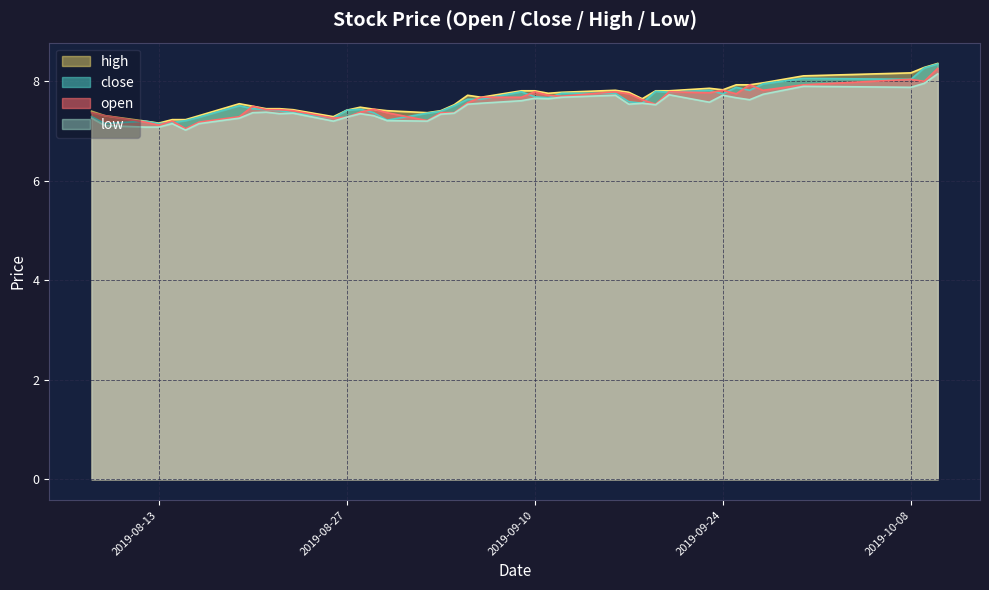

Reading right to left, extract all data points from this chart.

open: 8.3	8.0	8.0	7.9	7.8	7.9	7.8	7.8	7.8	7.8	7.5	7.6	7.8	7.8	7.7	7.7	7.8	7.7	7.7	7.6	7.4	7.4	7.2	7.4	7.4	7.4	7.3	7.3	7.4	7.4	7.4	7.5	7.3	7.2	7.0	7.2	7.1	7.2	7.3	7.4
close: 8.3	8.3	8.0	8.1	8.0	7.8	7.9	7.8	7.8	7.8	7.8	7.6	7.6	7.8	7.8	7.7	7.7	7.8	7.6	7.6	7.5	7.4	7.4	7.2	7.4	7.4	7.4	7.3	7.4	7.4	7.4	7.5	7.5	7.3	7.2	7.2	7.2	7.2	7.2	7.3
high: 8.4	8.3	8.2	8.1	8.0	7.9	7.9	7.8	7.9	7.8	7.8	7.7	7.8	7.8	7.8	7.8	7.8	7.8	7.7	7.7	7.5	7.4	7.4	7.4	7.4	7.5	7.4	7.3	7.4	7.5	7.5	7.5	7.5	7.3	7.2	7.2	7.2	7.2	7.3	7.4
low: 8.2	8.0	7.9	7.9	7.7	7.6	7.7	7.7	7.6	7.7	7.5	7.6	7.5	7.7	7.7	7.7	7.7	7.6	7.6	7.5	7.4	7.3	7.2	7.2	7.3	7.3	7.3	7.2	7.4	7.3	7.4	7.4	7.3	7.2	7.0	7.2	7.1	7.1	7.1	7.3